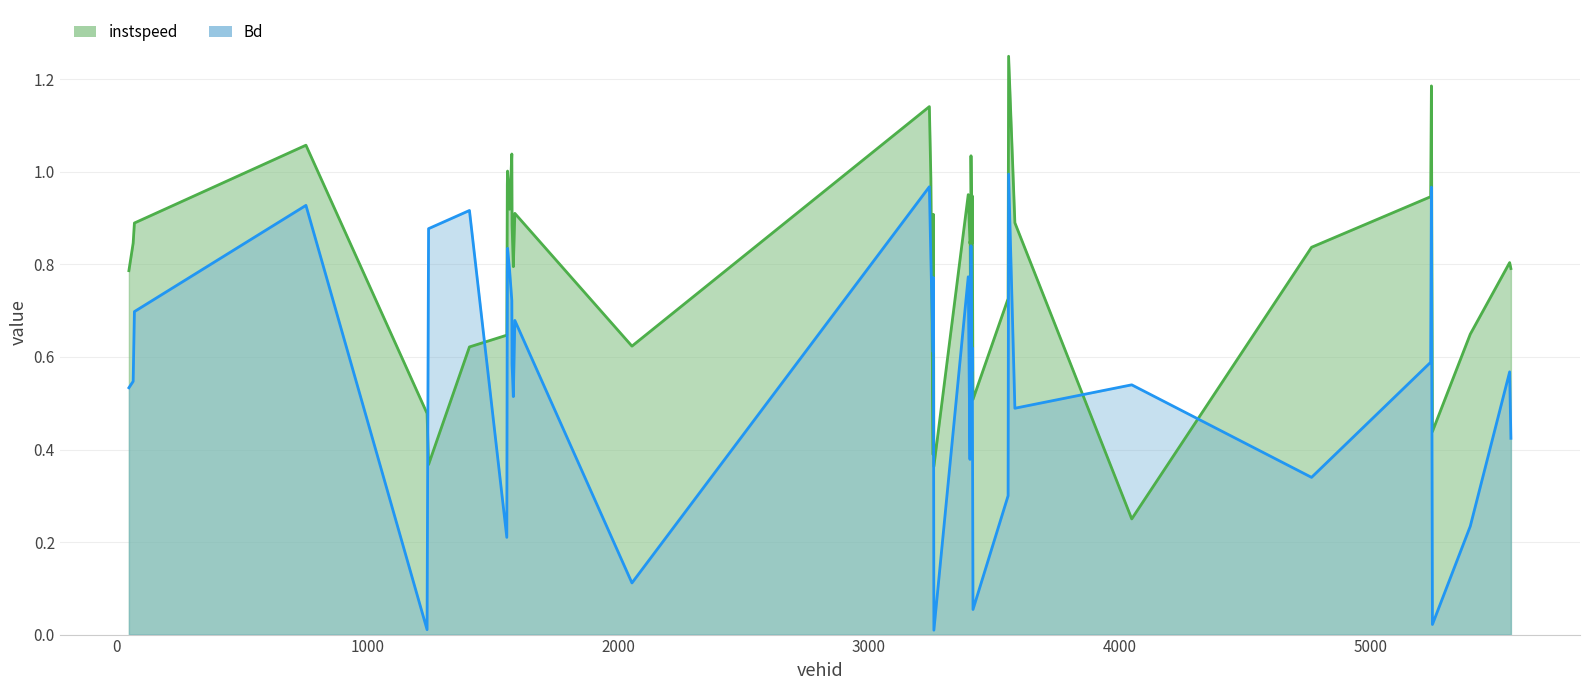

Reading left to right, extract all data points from this chart.

instspeed: 0.8	0.8	0.9	1.1	0.5	0.4	0.6	0.6	1.0	1.0	0.9	1.0	0.9	0.8	0.9	0.6	1.1	1.0	0.4	0.9	0.4	1.0	0.8	0.9	0.5	1.0	0.8	0.9	0.5	0.7	1.2	0.9	0.2	0.8	0.9	1.2	0.4	0.6	0.8	0.8
Bd: 0.5	0.5	0.7	0.9	0.0	0.9	0.9	0.2	0.8	0.8	0.8	0.7	0.6	0.5	0.7	0.1	1.0	0.8	0.6	0.8	0.0	0.8	0.4	0.7	0.6	0.8	0.6	0.6	0.1	0.3	1.0	0.5	0.5	0.3	0.6	1.0	0.0	0.2	0.6	0.4